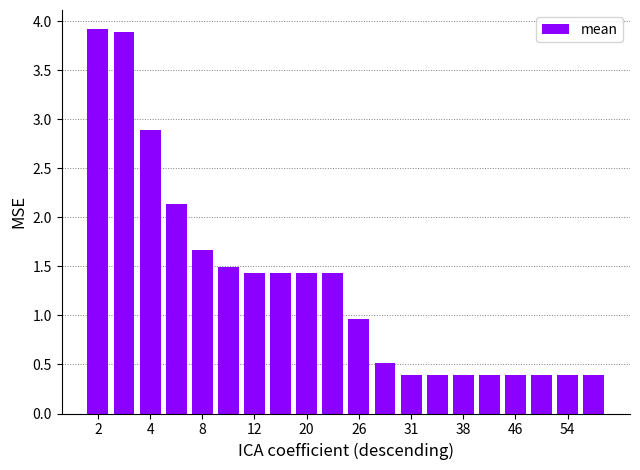

What is the sum of all values?

26.3